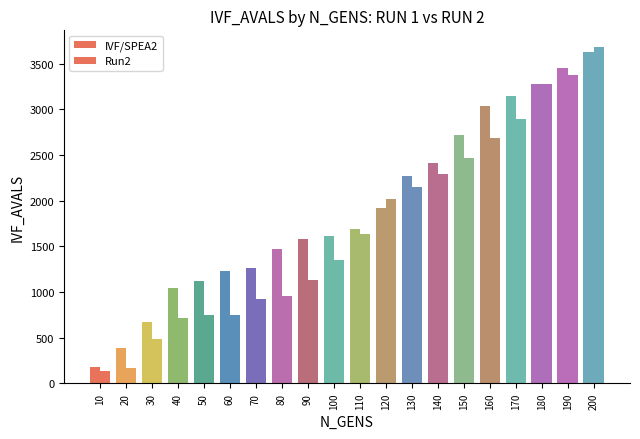

Does the chart contain any negative values?

No